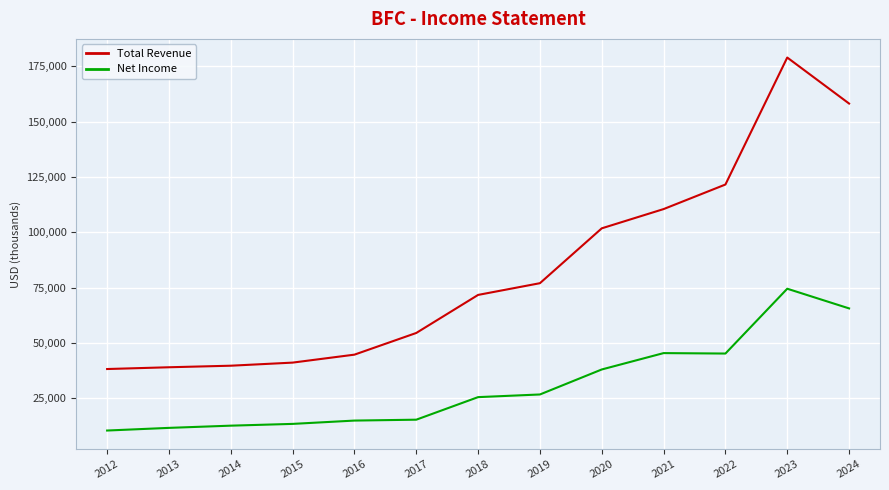

Is the value of Total Revenue at 2018 greater than the value of Net Income at 2013?

Yes